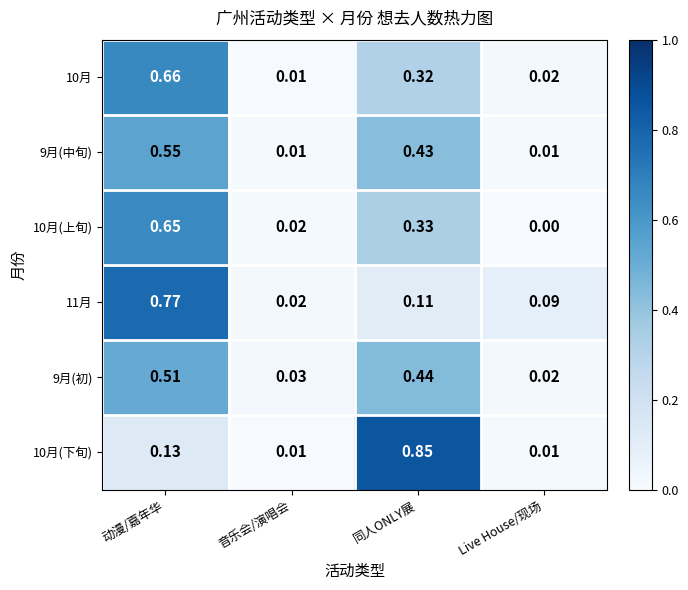

Which series has the largest total across all categories?

10月